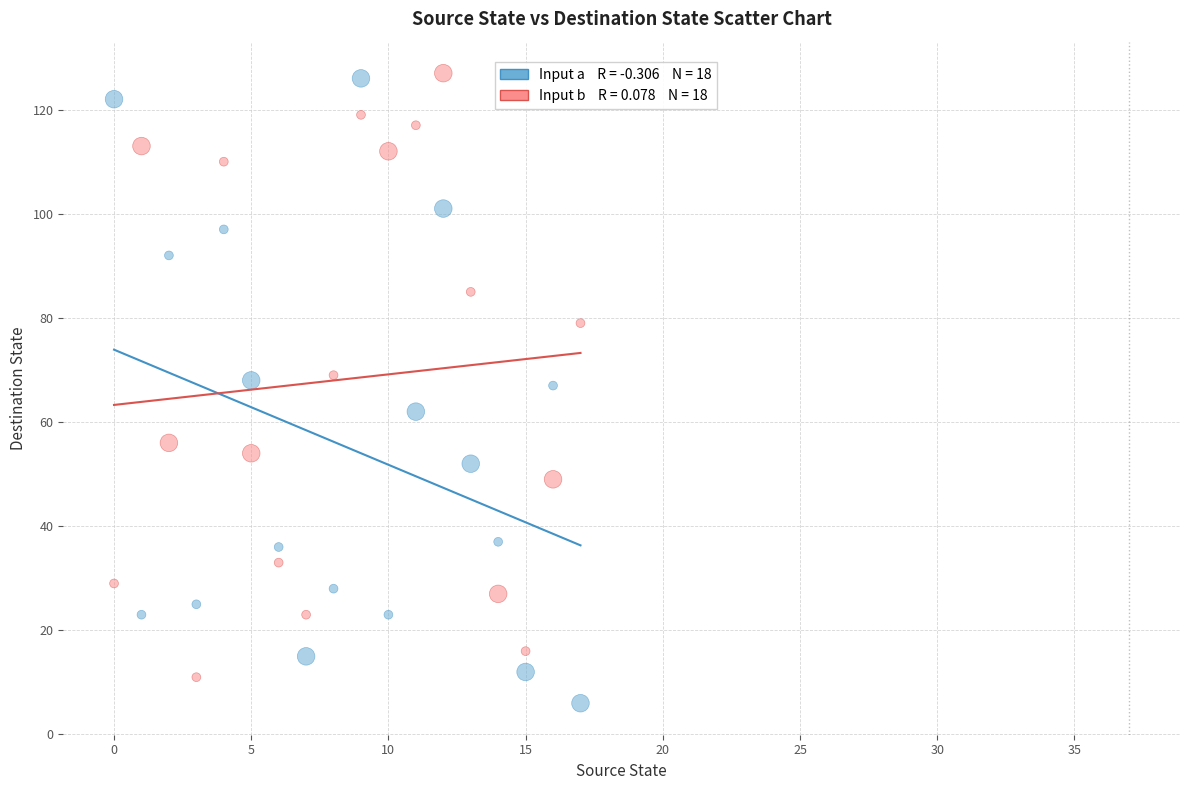

Across all data points, what is the range of Y values (max minus min)?

121